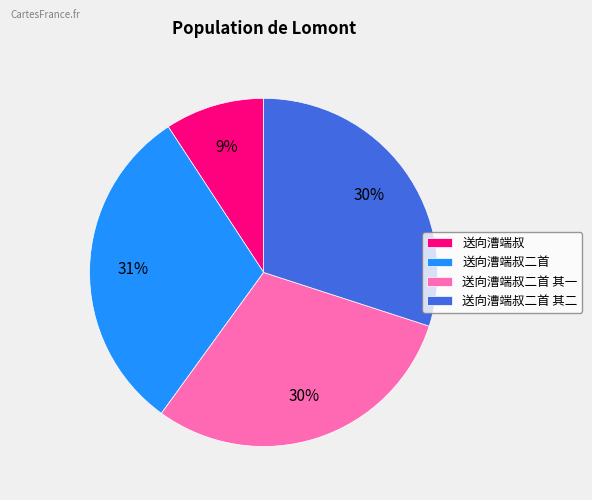

The 送向漕端叔 slice represents 9% of the pie. True or false?

True